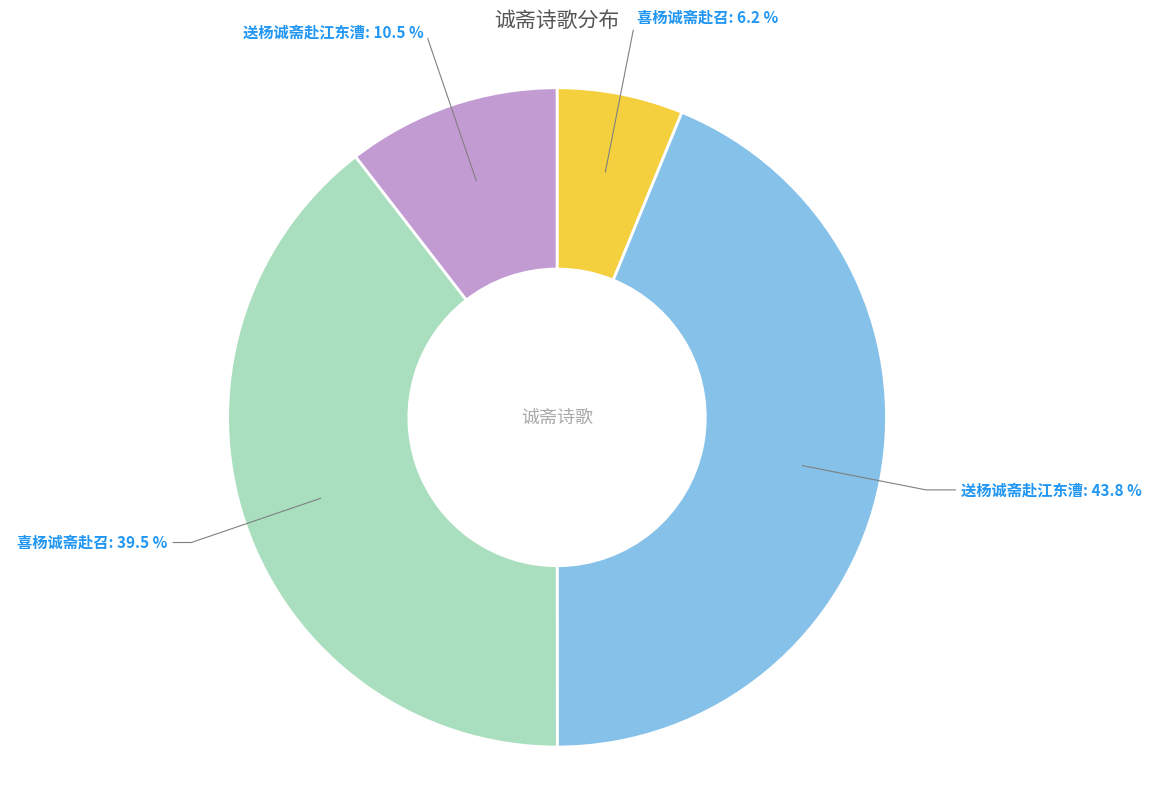

Is there a majority slice in this chart?

No